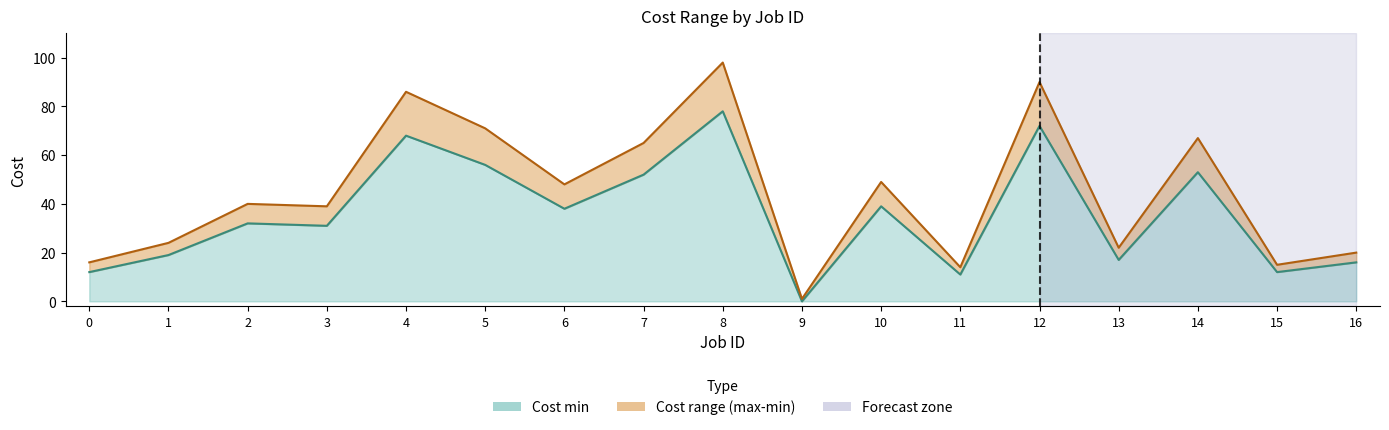

At which label does Cost min first exceed 32?

4